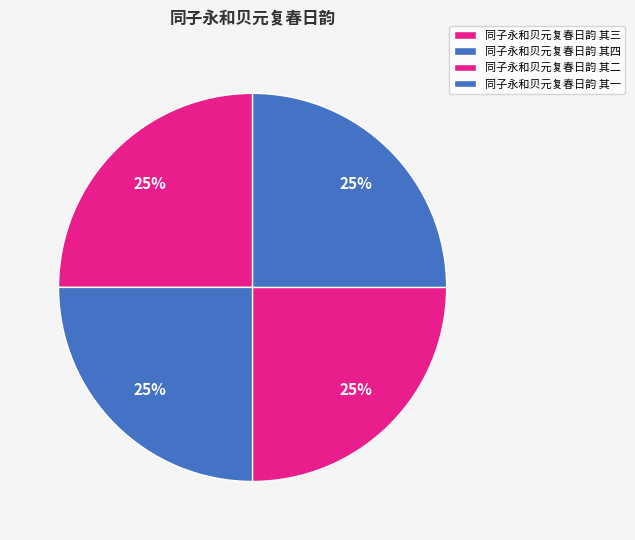

What percentage is the 同子永和贝元复春日韵 其三 slice, to the nearest percent?

25%